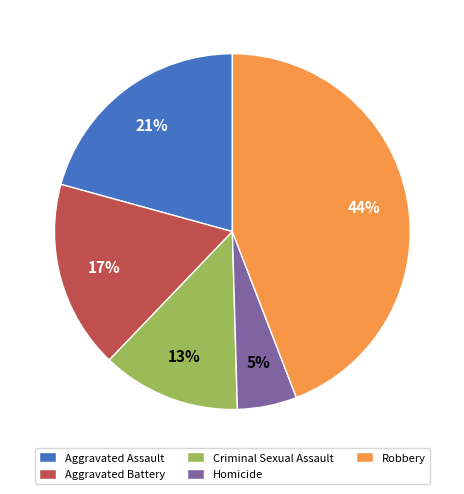

Rank the categories by value from highest to lowest.

Robbery, Aggravated Assault, Aggravated Battery, Criminal Sexual Assault, Homicide